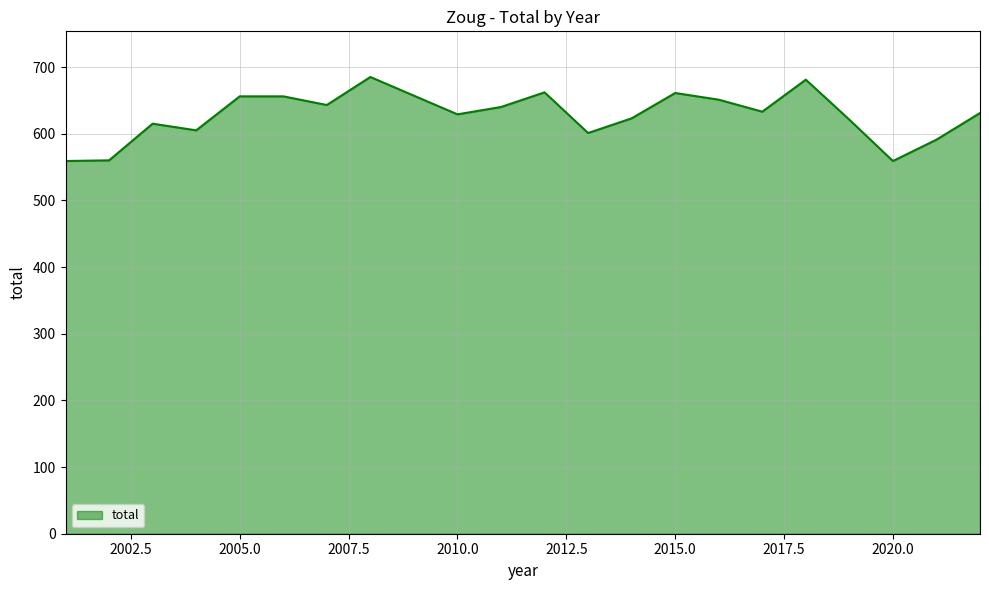

What is the smallest value displayed?

559